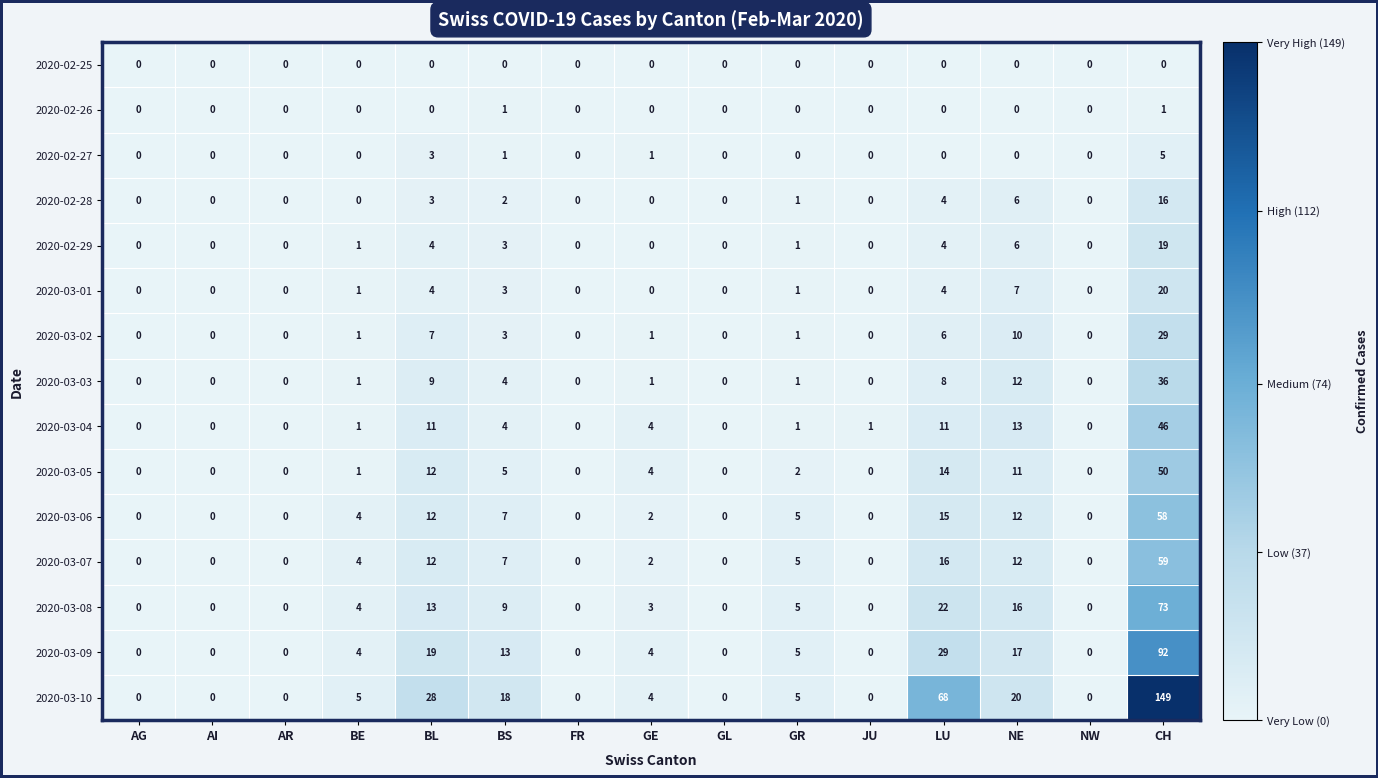

How many 2020-02-26 values are between 0 and 1?

15